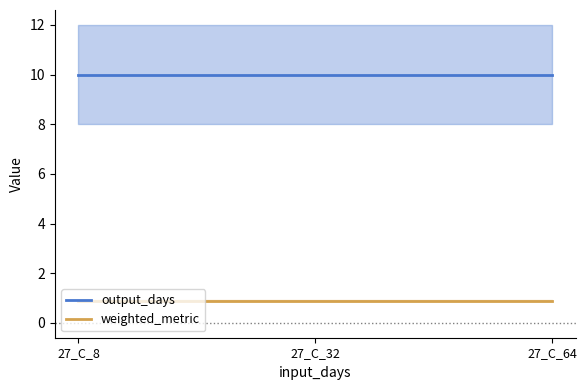

How many lines are shown in the chart?

2